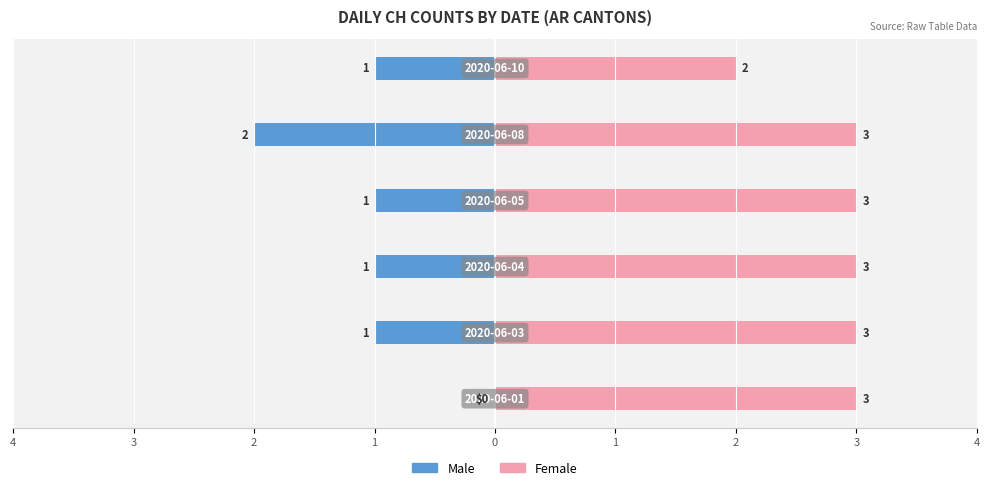

Rank the series by their average value, from lowest to highest.

Male, Female